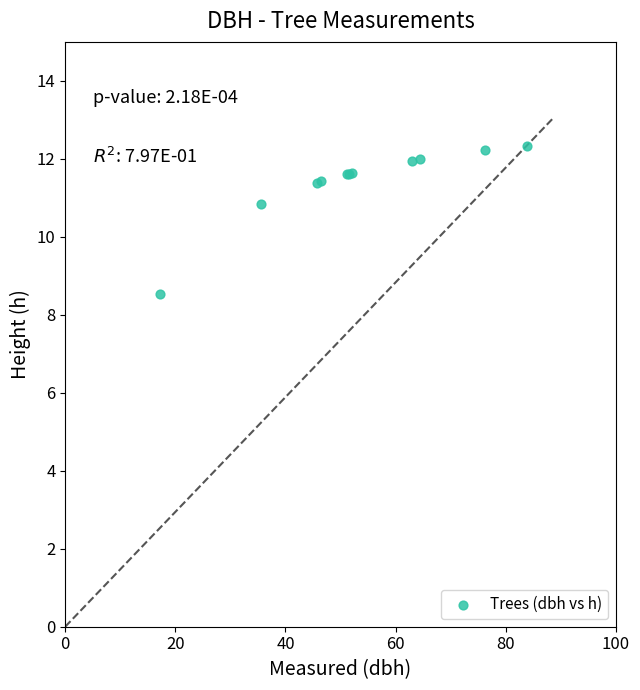

What Y value in the scatter plot is closest to 10?

10.8